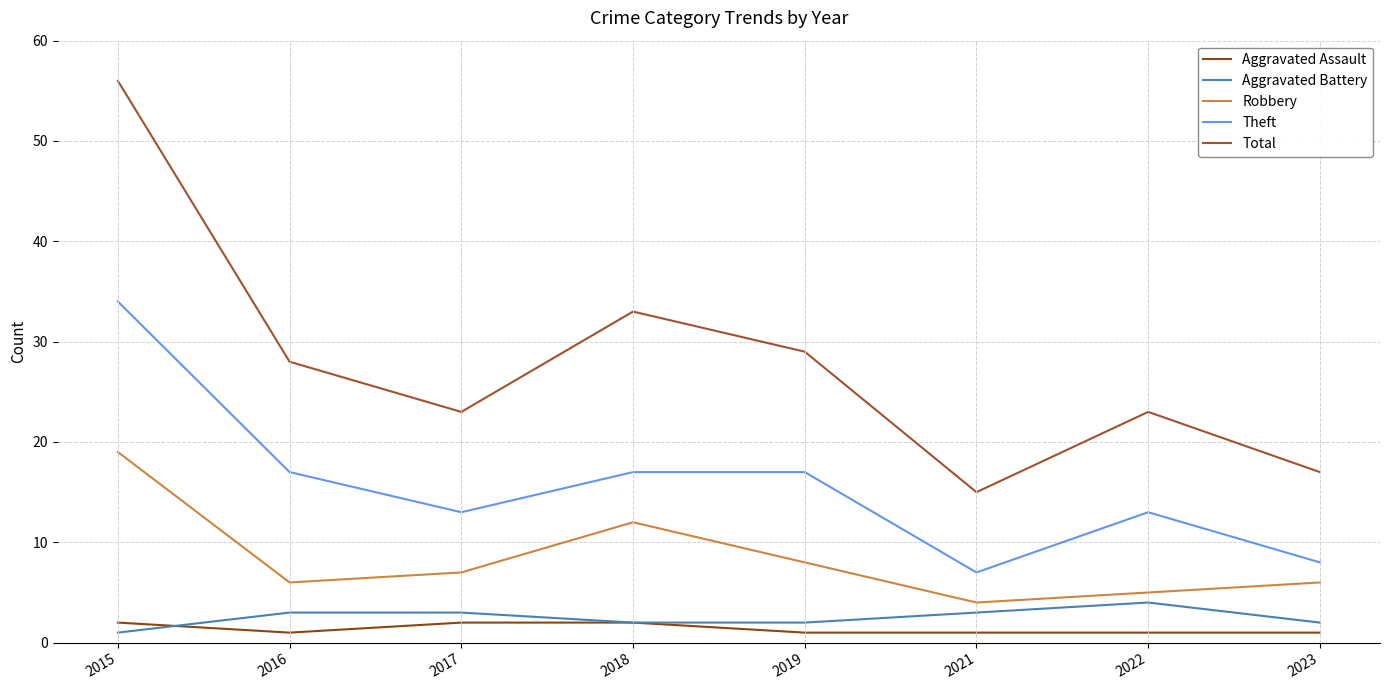

What is the difference between the maximum and minimum values in the Total series?

41